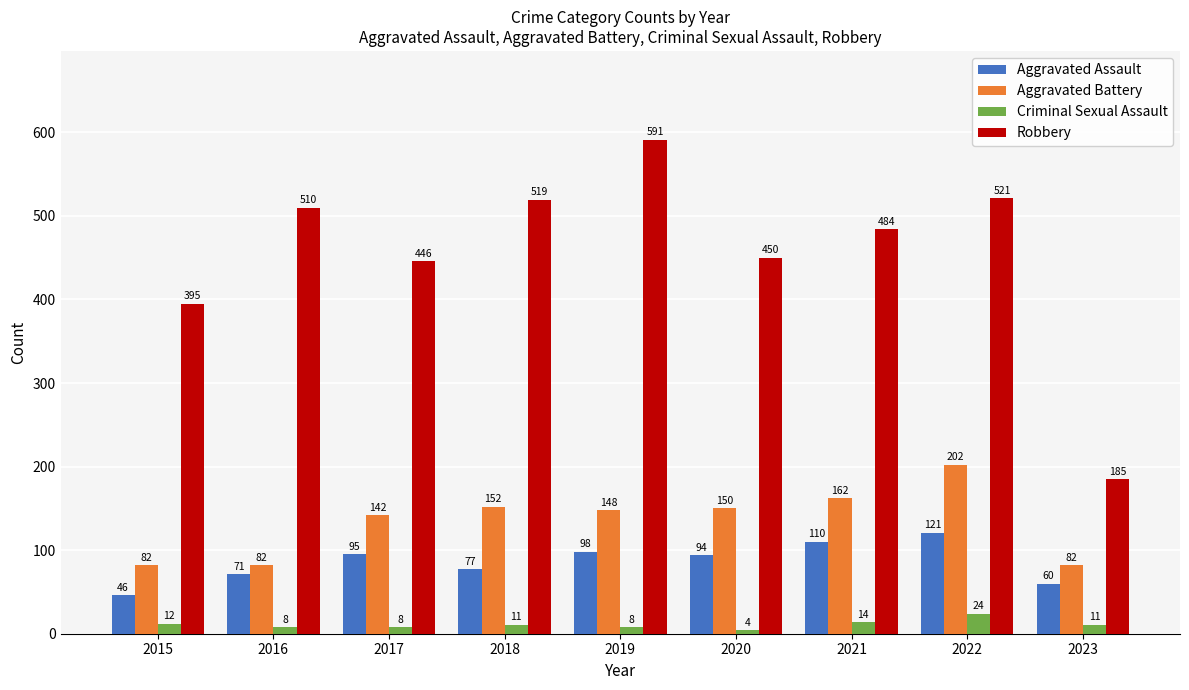

At which label does Criminal Sexual Assault first exceed 11?

2015